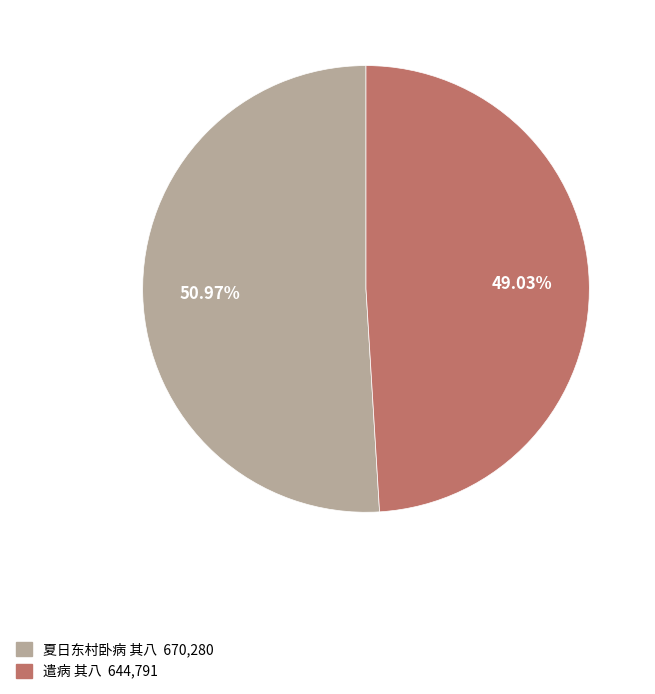

Does any single category account for the majority?

Yes